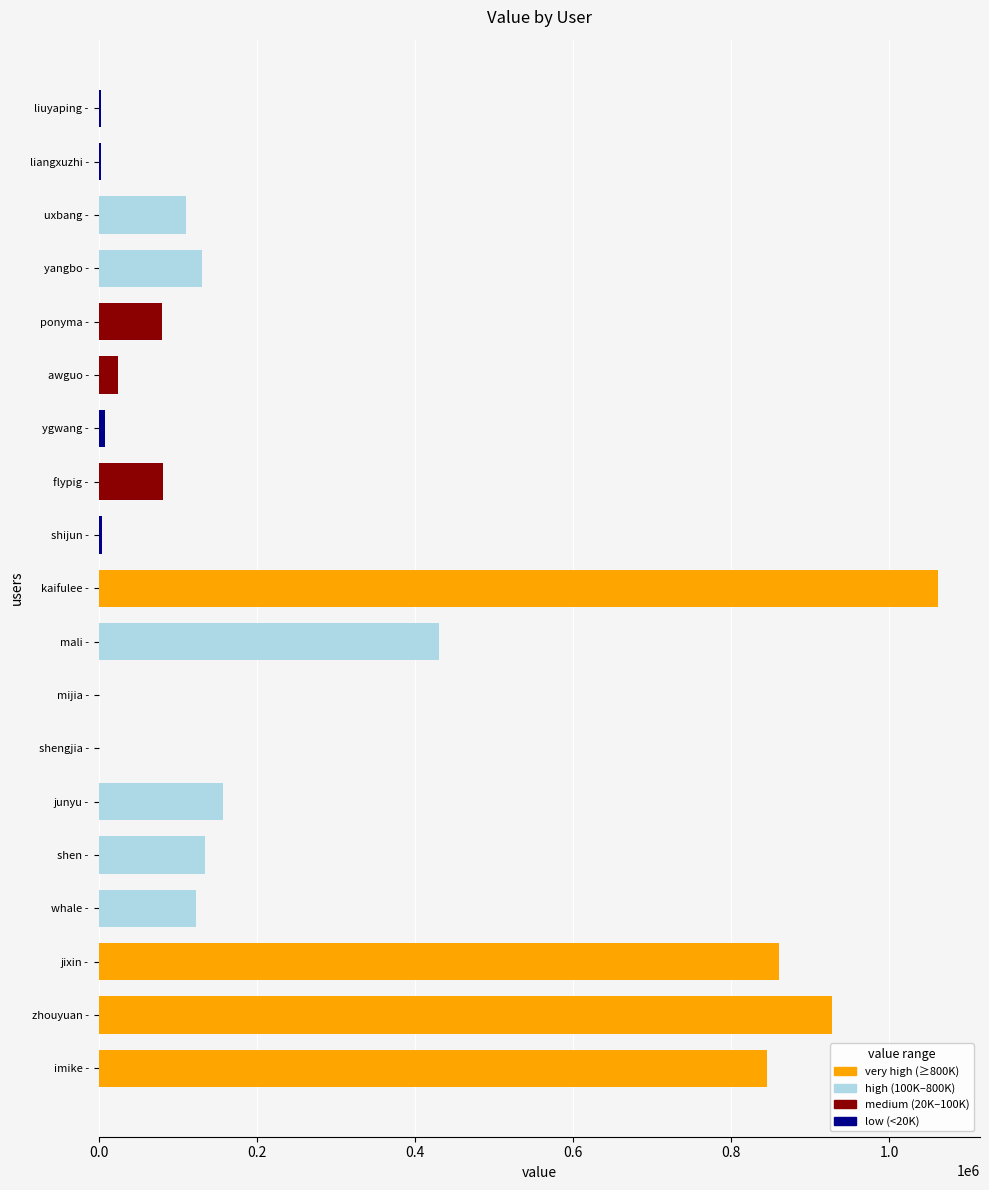

True or false: the data shows 1461888 at zhouyuan -.

False